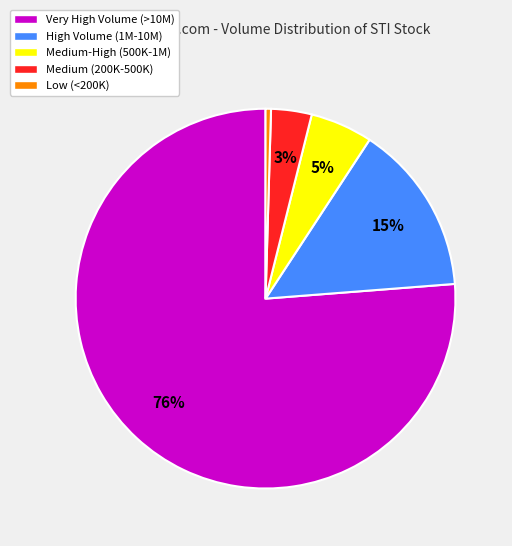

Which slice represents more than half of the pie?

Very High Volume (>10M)